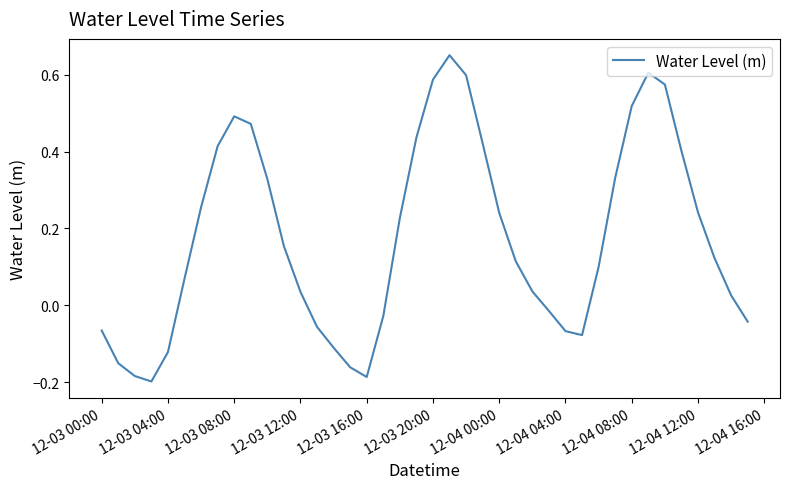

Does the chart have visible grid lines?

No